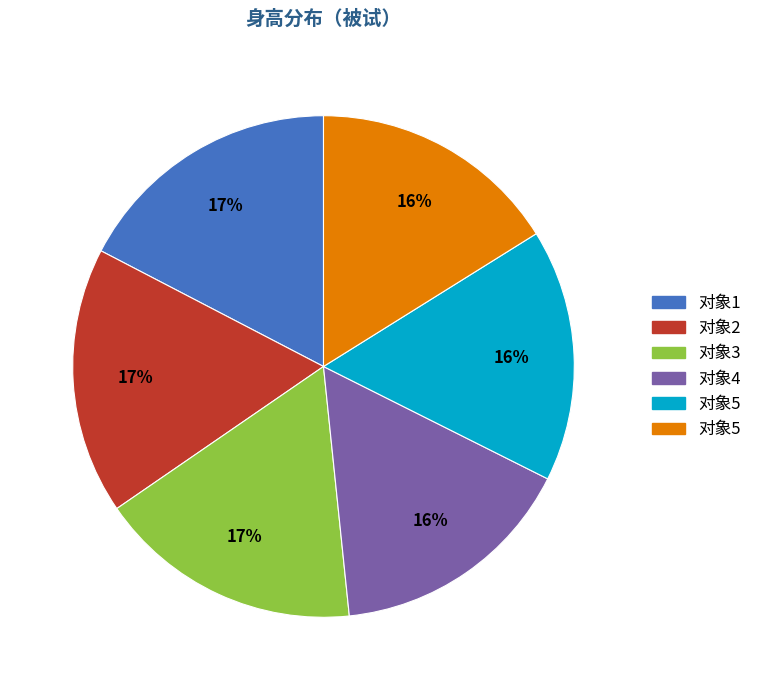

To the nearest percent, what is the average slice percentage?

17%